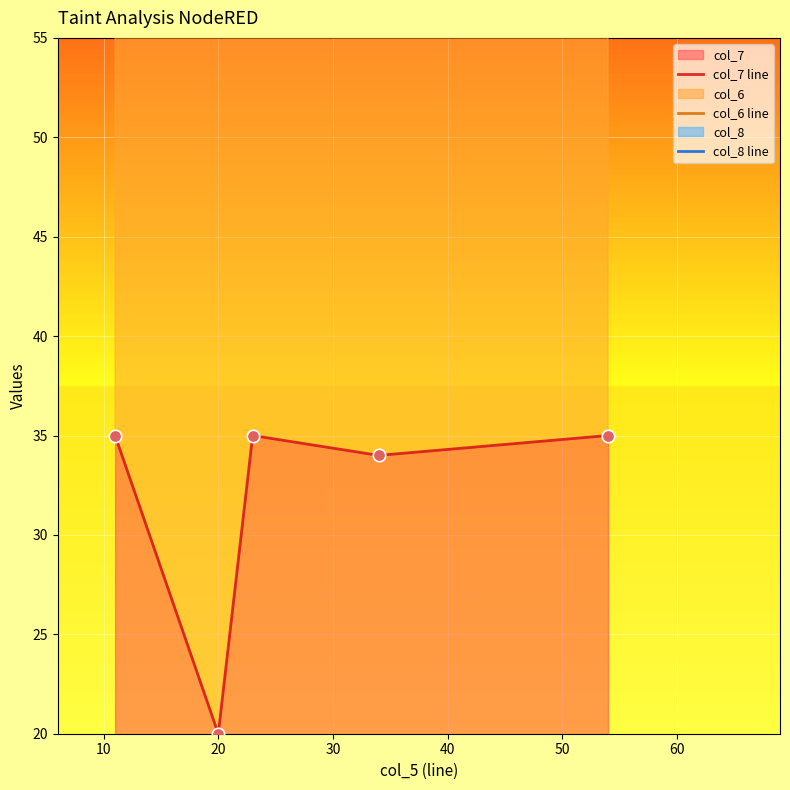

What is the minimum value for col_7?

20